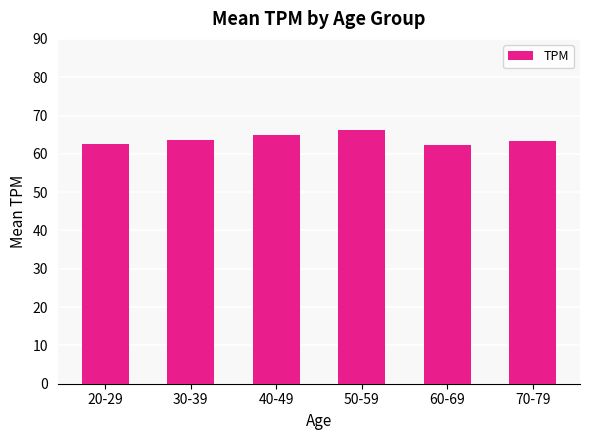

What position from the right is 30-39?

5